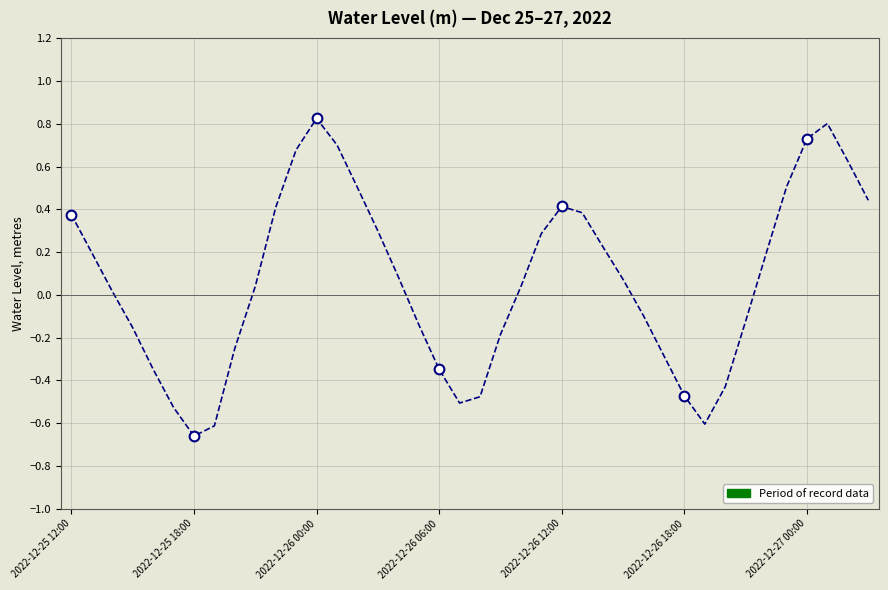

How many values are above zero?

23